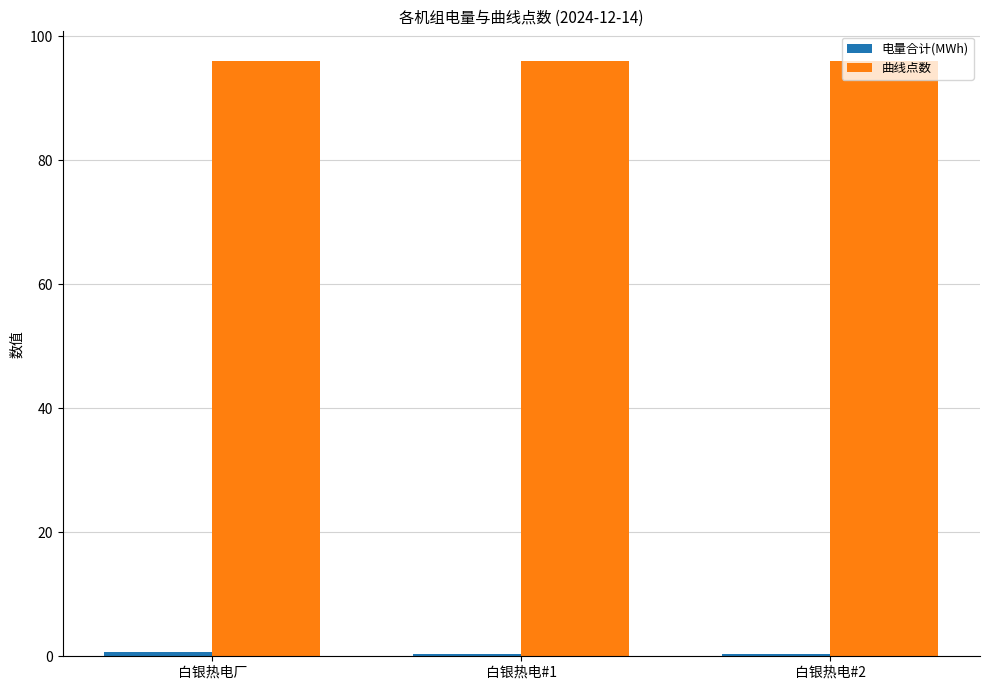

Which series has the largest total across all categories?

曲线点数